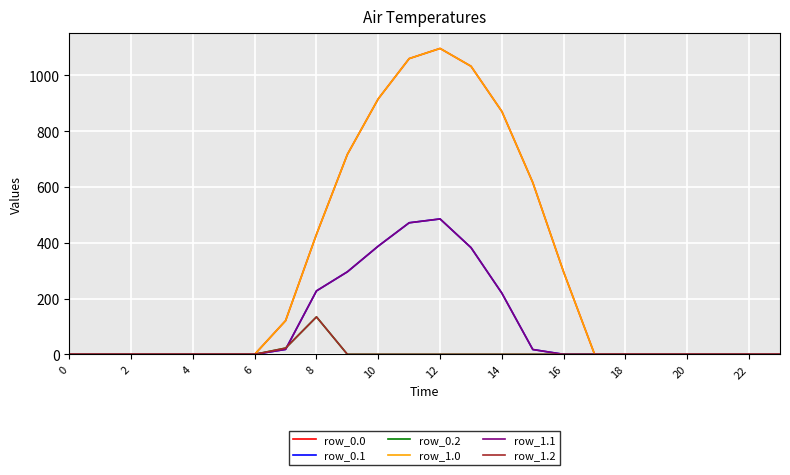

True or false: row_1.1 and row_0.0 intersect in this chart.

False